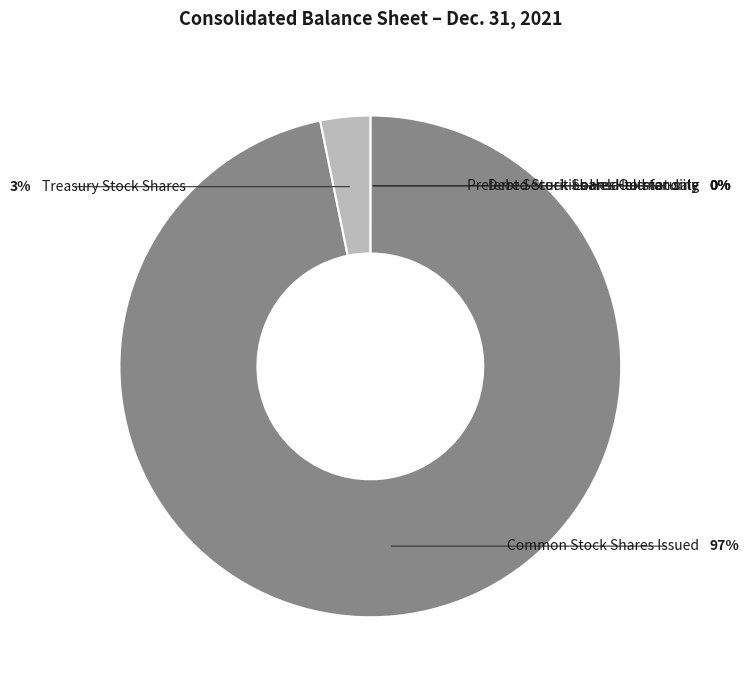

Is there any slice that represents more than half of the pie?

Yes